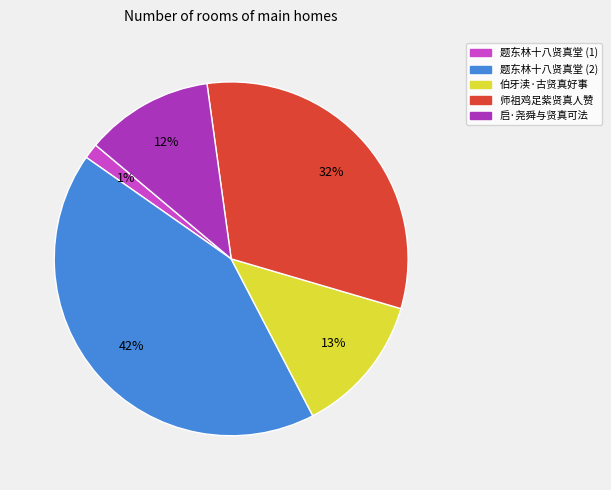

To the nearest percent, what percentage of the pie is 题东林十八贤真堂 (2)?

42%